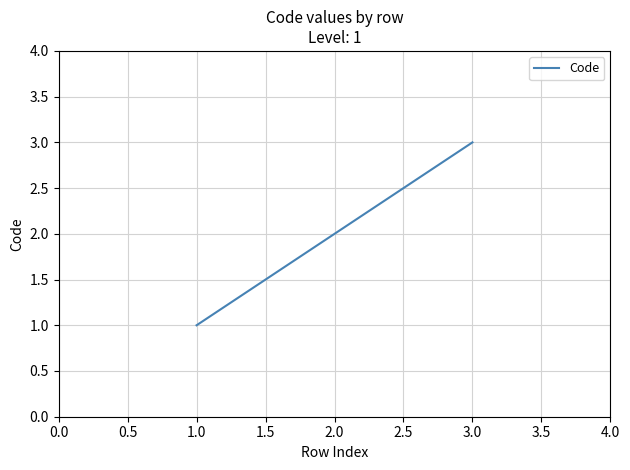

List the labels in order of value, smallest first.

1.0, 2.0, 3.0